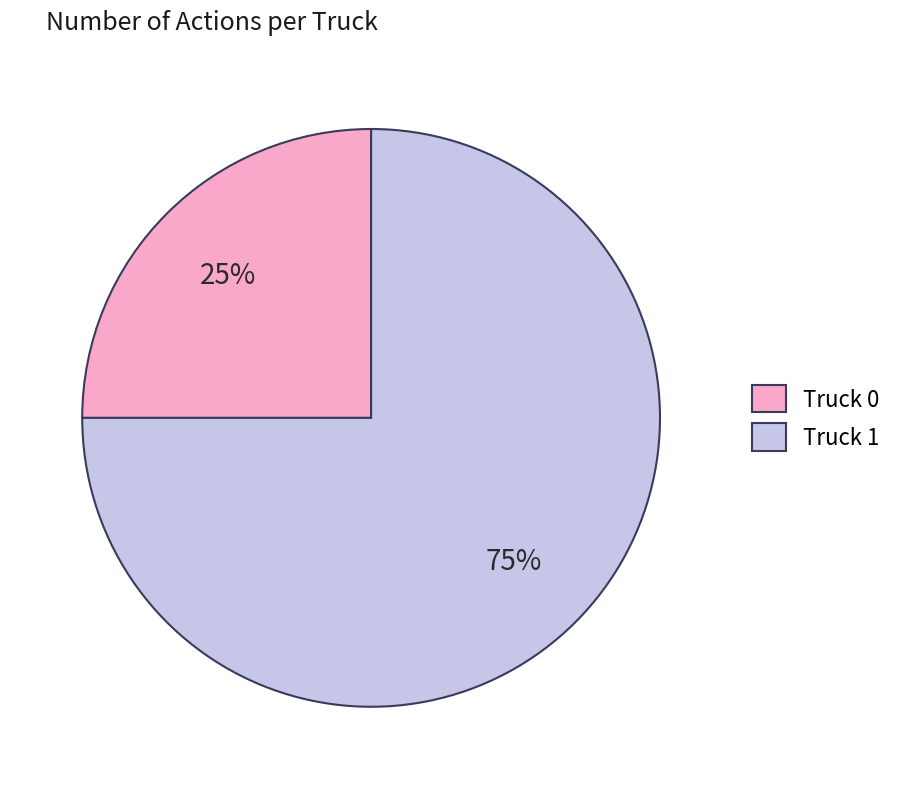

Count the number of slices in the pie.

2